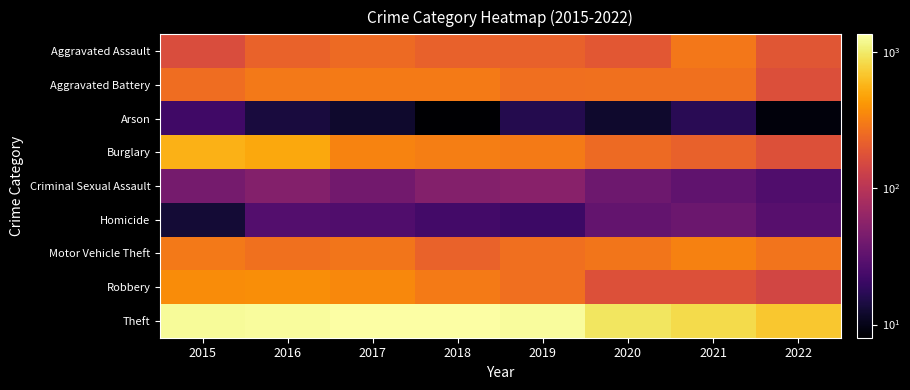

What is the maximum value shown in the chart?

1359